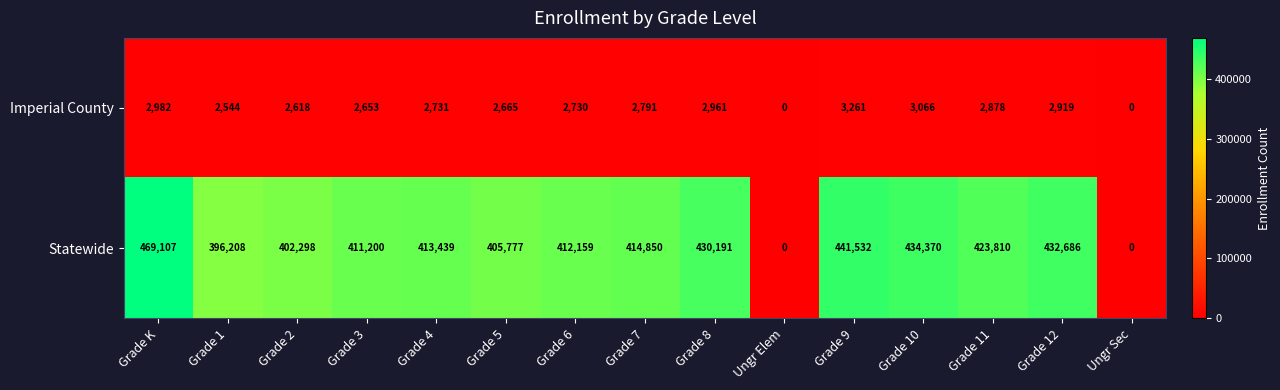

Reading left to right, what are all the values shown in this chart?

Imperial County: Grade K=2982	Grade 1=2544	Grade 2=2618	Grade 3=2653	Grade 4=2731	Grade 5=2665	Grade 6=2730	Grade 7=2791	Grade 8=2961	Ungr Elem=0	Grade 9=3261	Grade 10=3066	Grade 11=2878	Grade 12=2919	Ungr Sec=0
Statewide: Grade K=469107	Grade 1=396208	Grade 2=402298	Grade 3=411200	Grade 4=413439	Grade 5=405777	Grade 6=412159	Grade 7=414850	Grade 8=430191	Ungr Elem=0	Grade 9=441532	Grade 10=434370	Grade 11=423810	Grade 12=432686	Ungr Sec=0